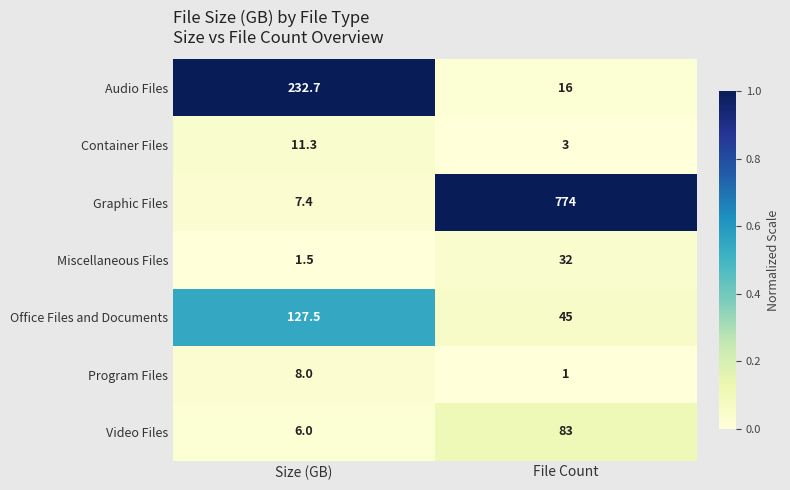

Reading left to right, transcribe all the data shown in this chart.

Audio Files: 232.7	16.0
Container Files: 11.3	3.0
Graphic Files: 7.4	774.0
Miscellaneous Files: 1.5	32.0
Office Files and Documents: 127.5	45.0
Program Files: 8.0	1.0
Video Files: 6.0	83.0